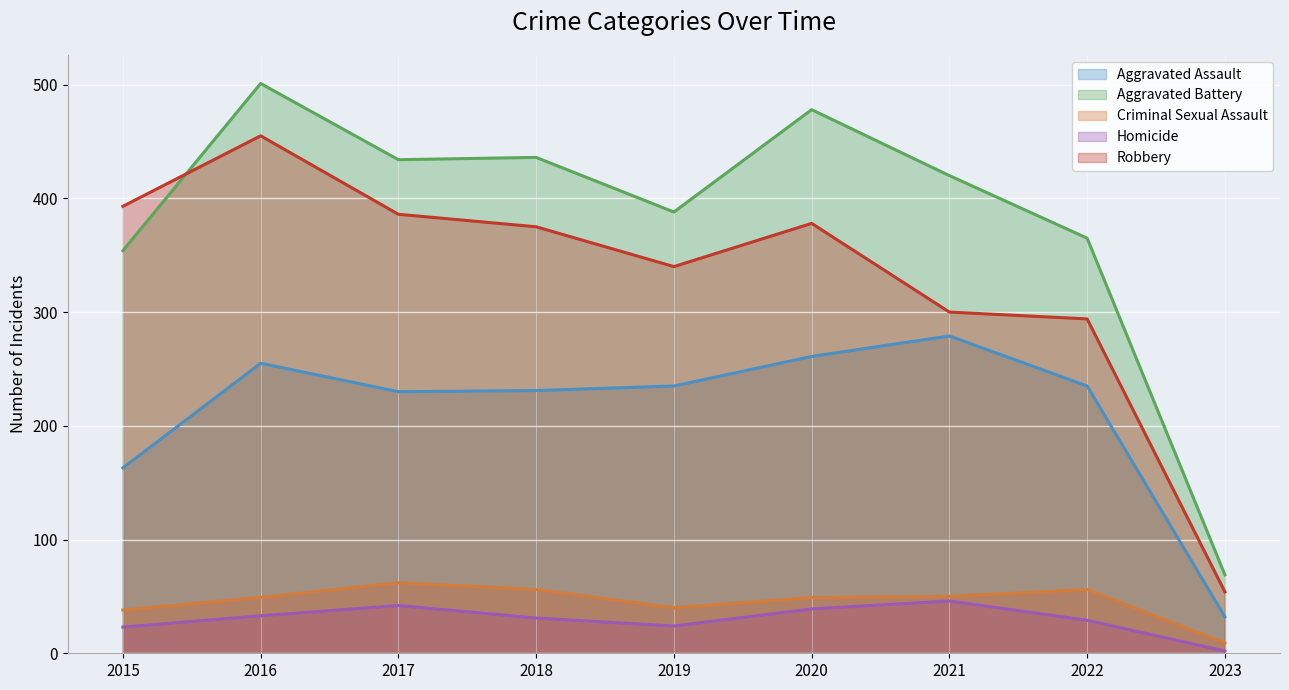

Reading left to right, list all the values displayed in this chart.

Aggravated Assault: 2015=163	2016=255	2017=230	2018=231	2019=235	2020=261	2021=279	2022=235	2023=32
Aggravated Battery: 2015=354	2016=501	2017=434	2018=436	2019=388	2020=478	2021=420	2022=365	2023=69
Criminal Sexual Assault: 2015=38	2016=49	2017=62	2018=56	2019=40	2020=49	2021=50	2022=56	2023=9
Homicide: 2015=23	2016=33	2017=42	2018=31	2019=24	2020=39	2021=46	2022=29	2023=2
Robbery: 2015=393	2016=455	2017=386	2018=375	2019=340	2020=378	2021=300	2022=294	2023=54